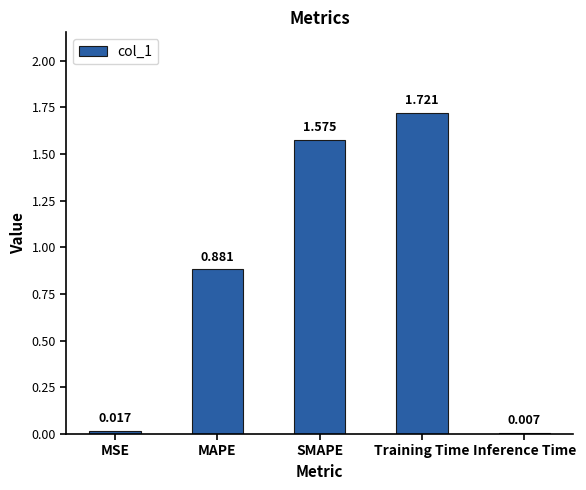

What is the label of the 4th bar from the right?

MAPE